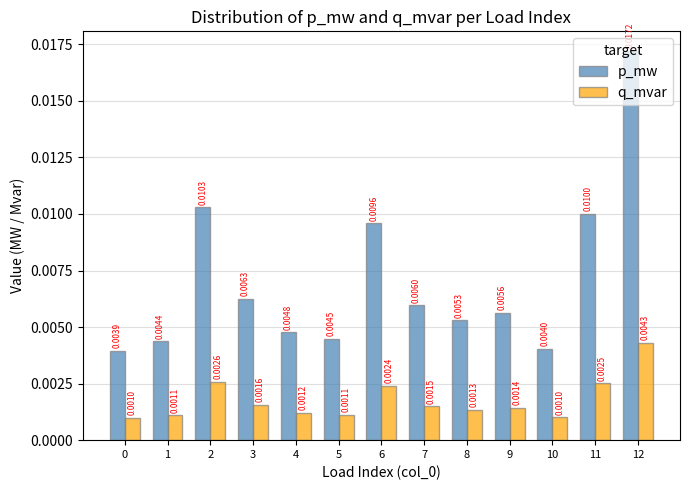

Which series has the largest range (max minus min)?

p_mw